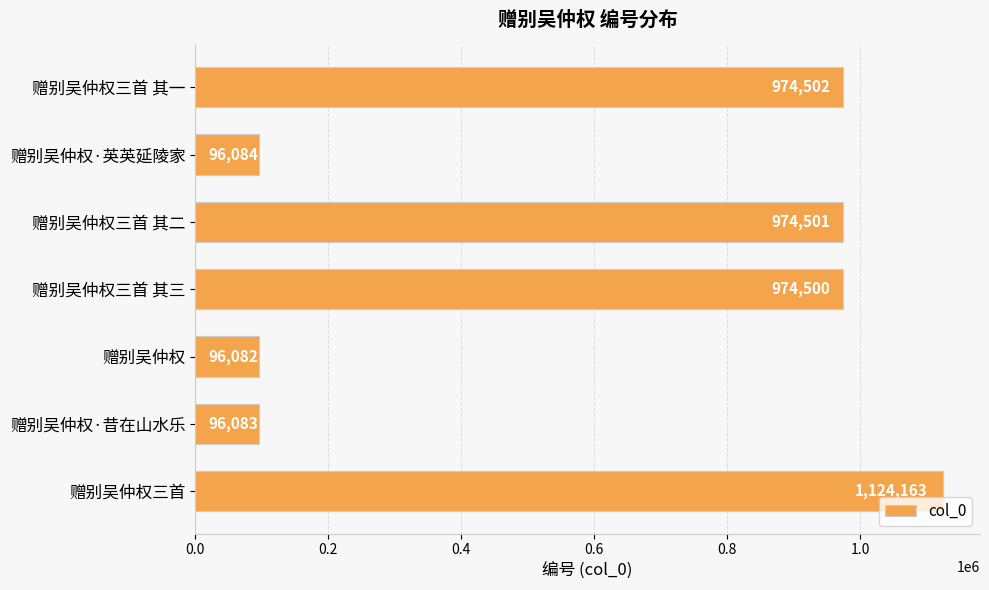

What is the average value?

619416